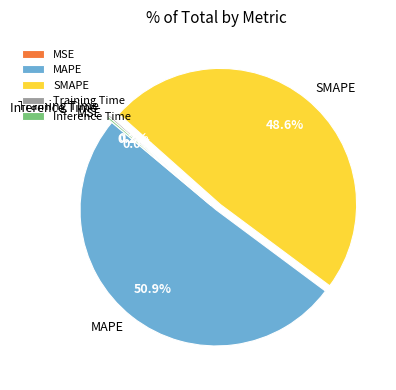

To the nearest percent, what percentage of the pie is MAPE?

51%